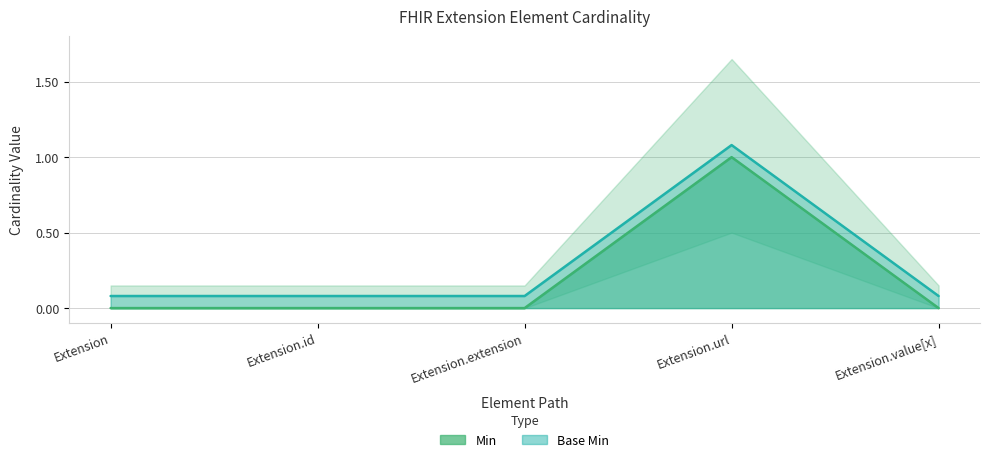

Which category has the lowest value in the Min series?

Extension